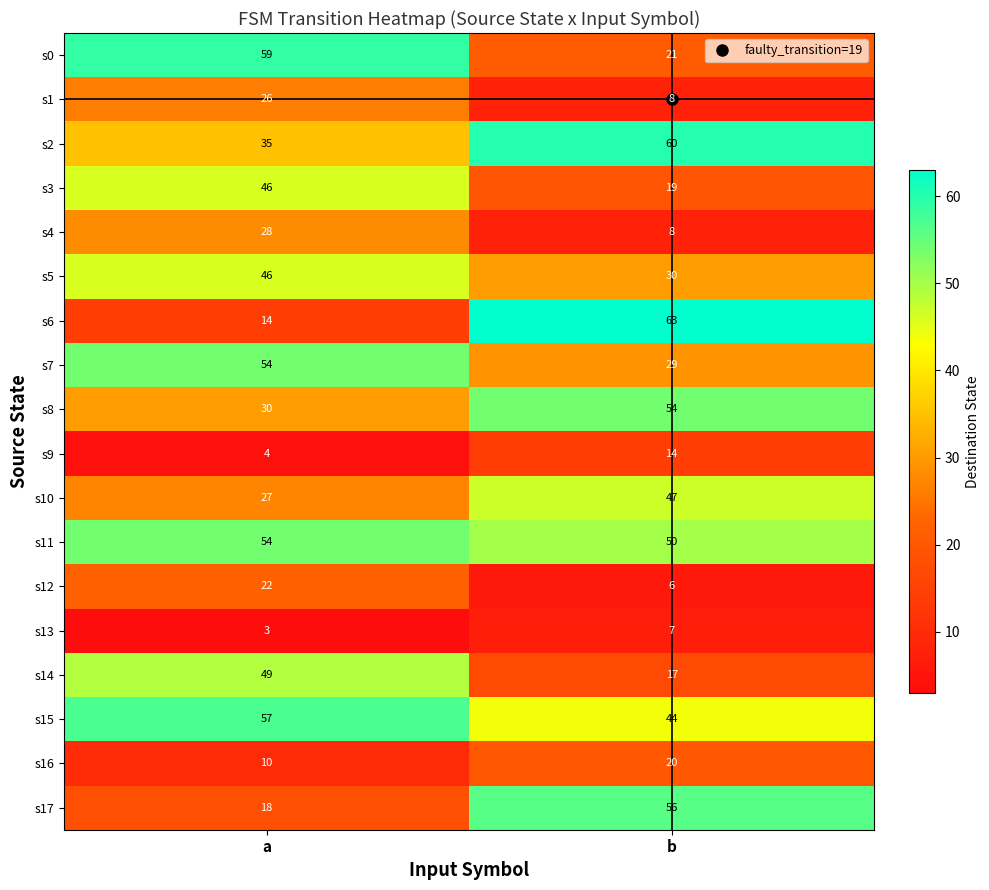

At which label does s7 reach its peak?

a